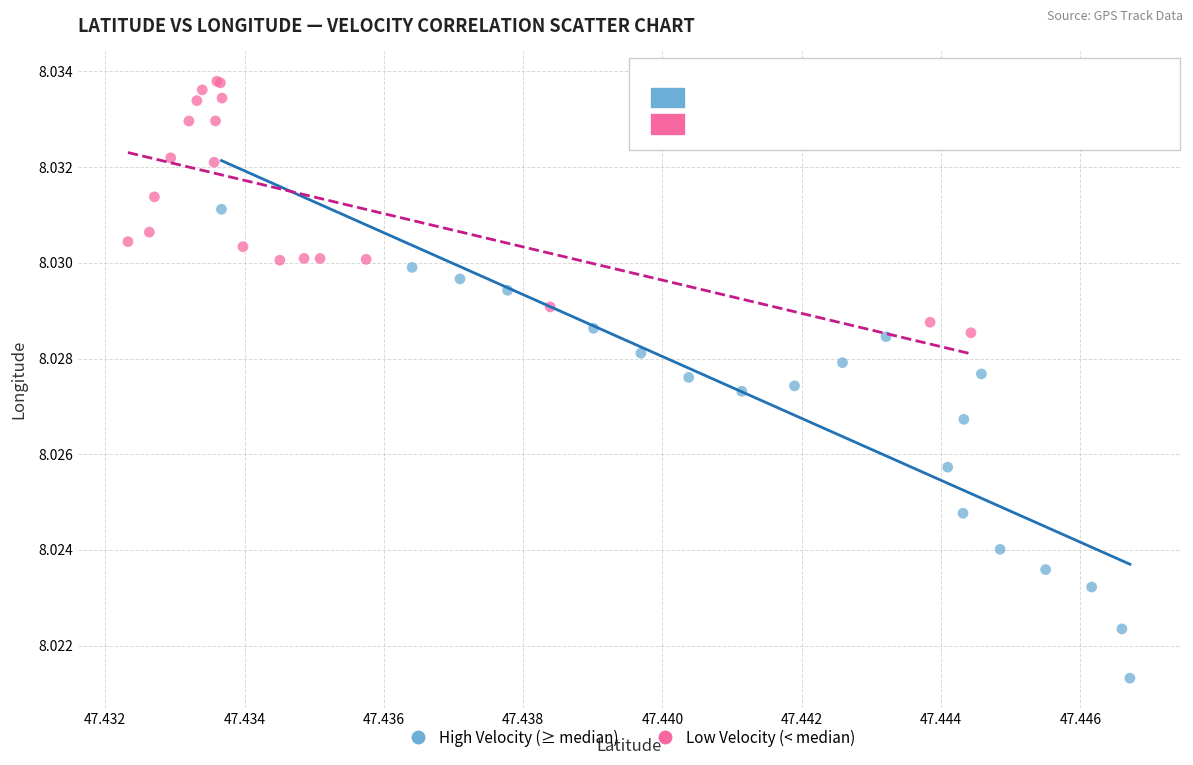

Which series has the largest Y range (max minus min)?

High Velocity (≥ median)